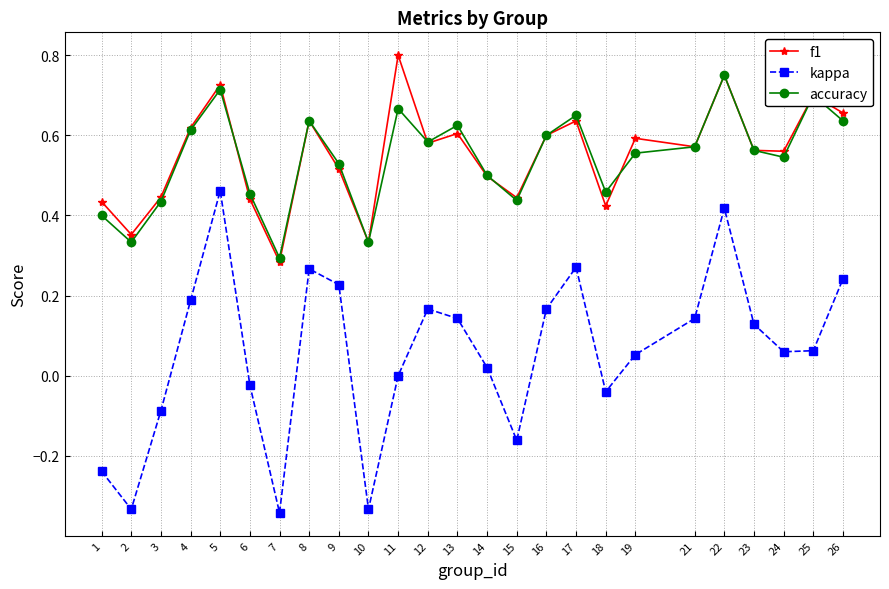

Which category has the highest value across all series?

11